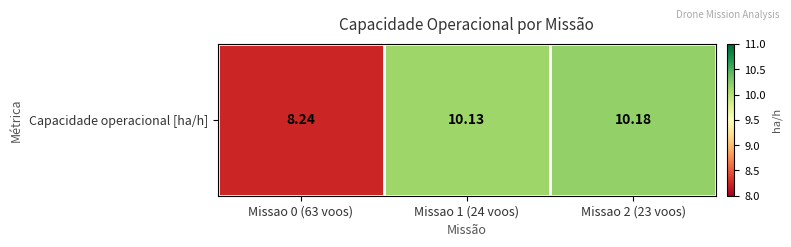

What is the smallest value displayed?

8.2